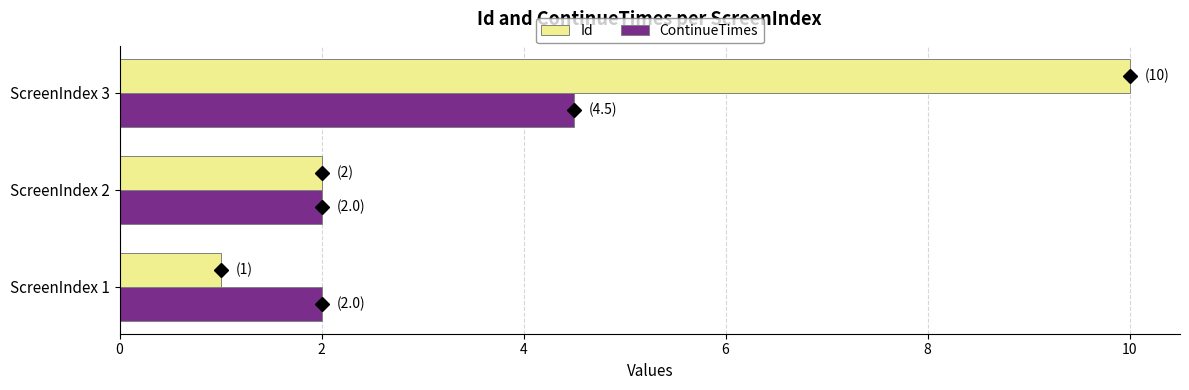

At which category is the sum across all series the highest?

ScreenIndex 3